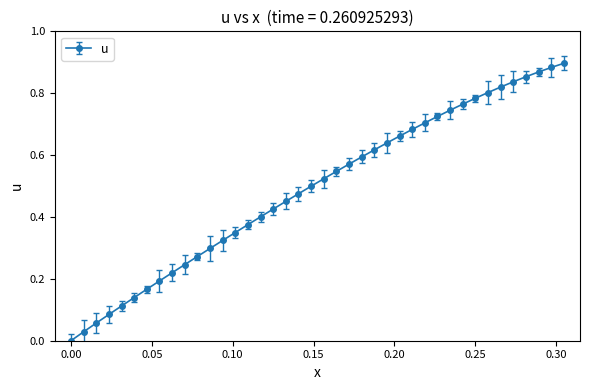

Is this an area chart (filled region under the line)?

No